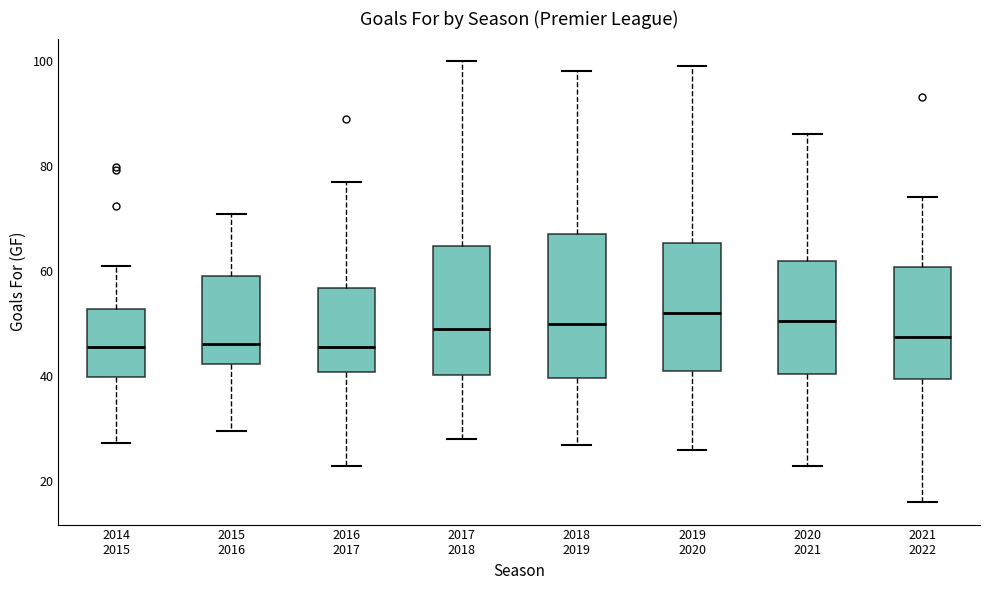

Reading left to right, transcribe this box plot: for each box, give where its median line is, the range the box spans, and where its two whiskers end, as read against the y-axis. The values are not printed on the chart, so give them approximately, as read against the axis.

2014 2015: median 46, box 40 to 52, whiskers 28 to 62
2015 2016: median 46, box 42 to 60, whiskers 30 to 70
2016 2017: median 46, box 40 to 56, whiskers 24 to 78
2017 2018: median 50, box 40 to 64, whiskers 28 to 100
2018 2019: median 50, box 40 to 68, whiskers 28 to 98
2019 2020: median 52, box 42 to 66, whiskers 26 to 100
2020 2021: median 50, box 40 to 62, whiskers 24 to 86
2021 2022: median 48, box 40 to 60, whiskers 16 to 74